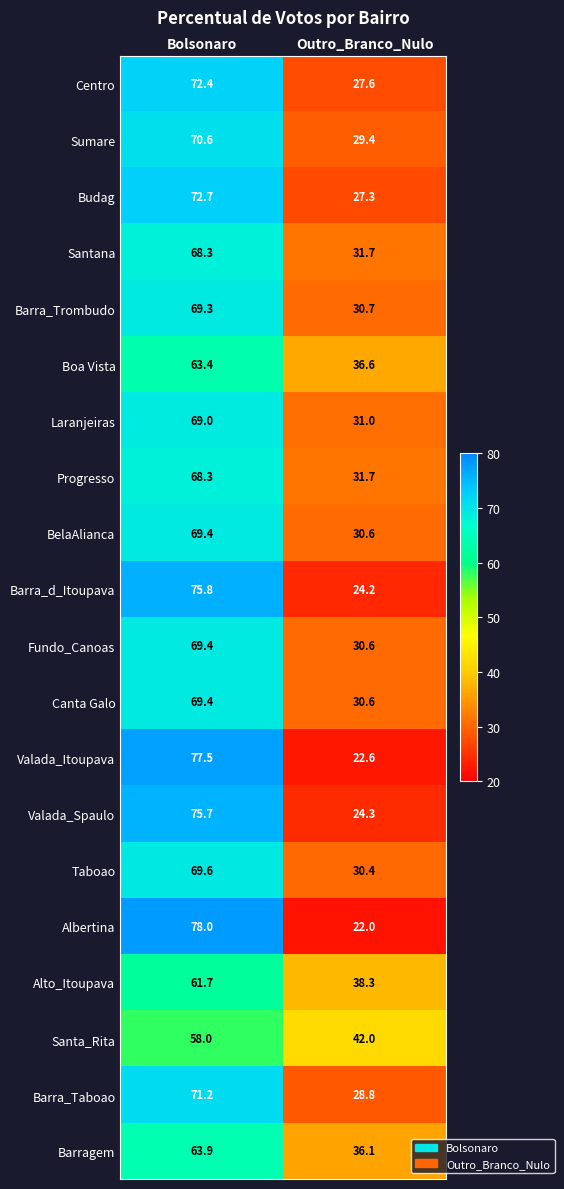

The value of Centro at Outro_Branco_Nulo is 8.5. True or false?

False